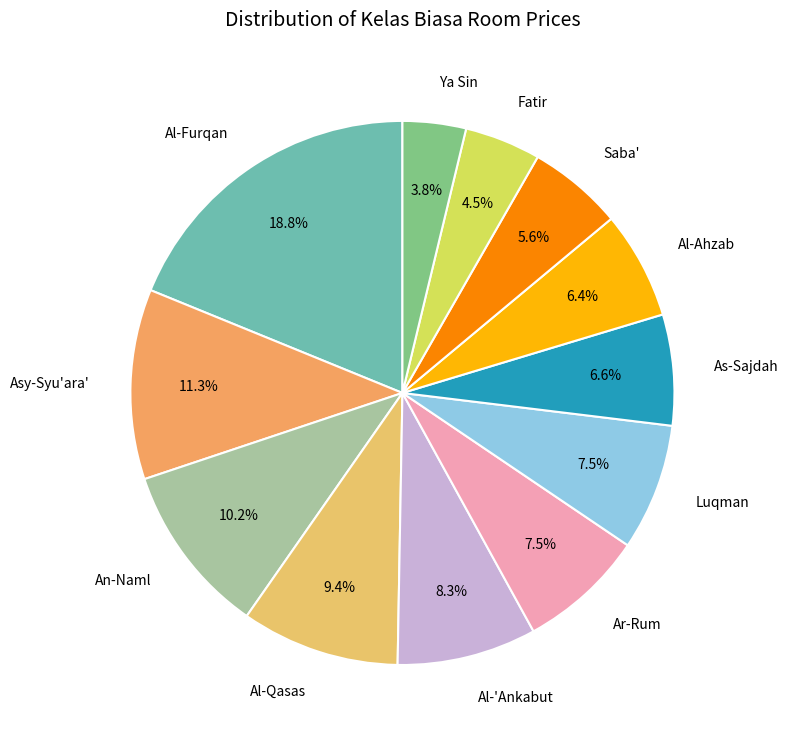

Approximately how many times larger is the value at Ar-Rum compared to An-Naml?

0.7